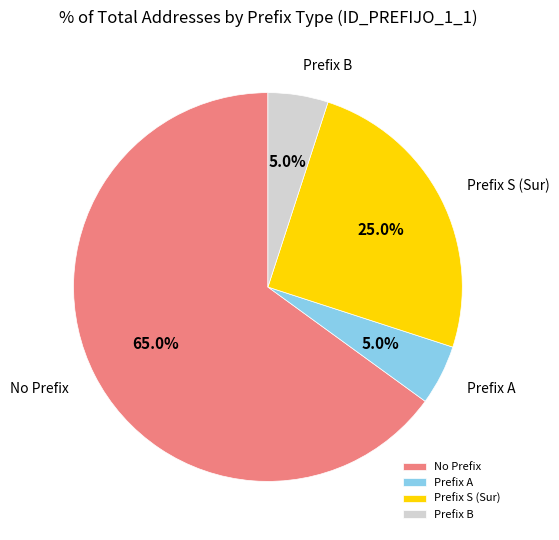

Which category has the biggest portion of the pie?

No Prefix